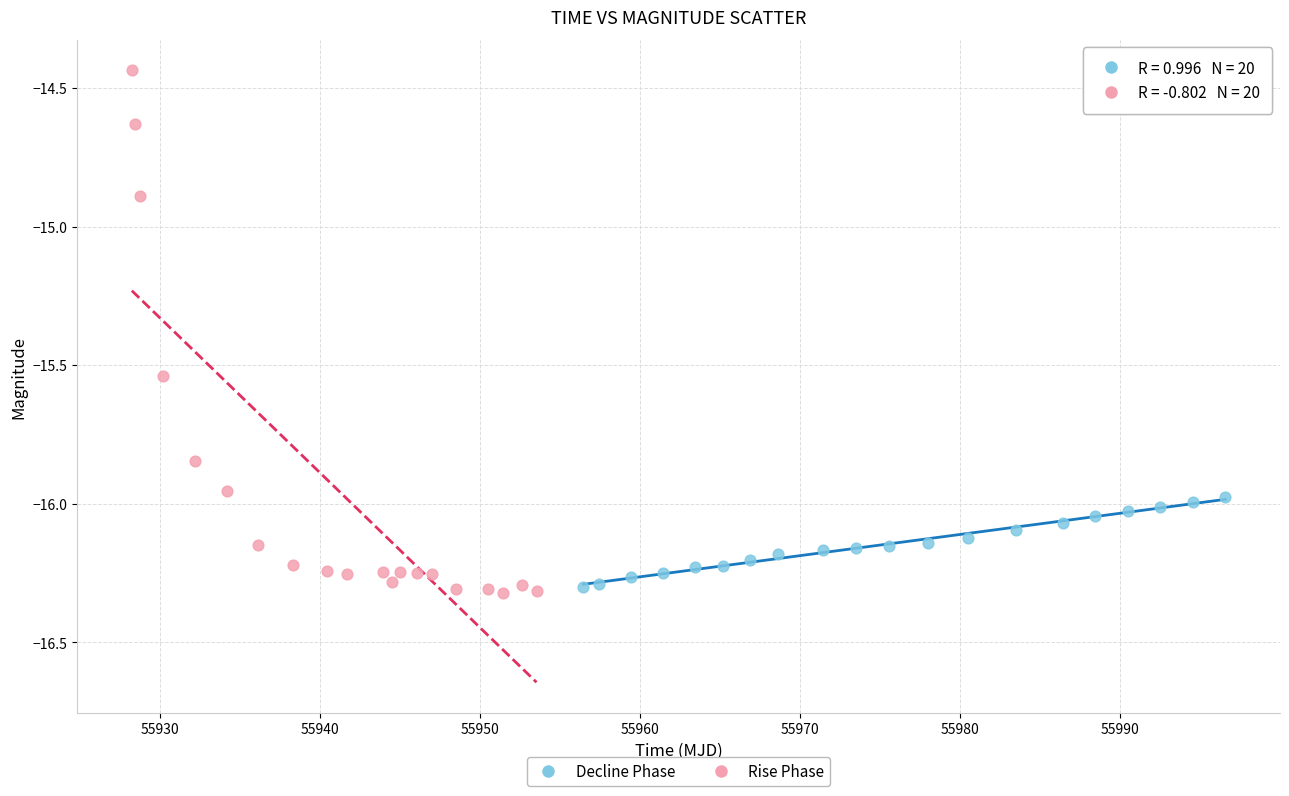

Which series has the largest Y range (max minus min)?

Rise Phase